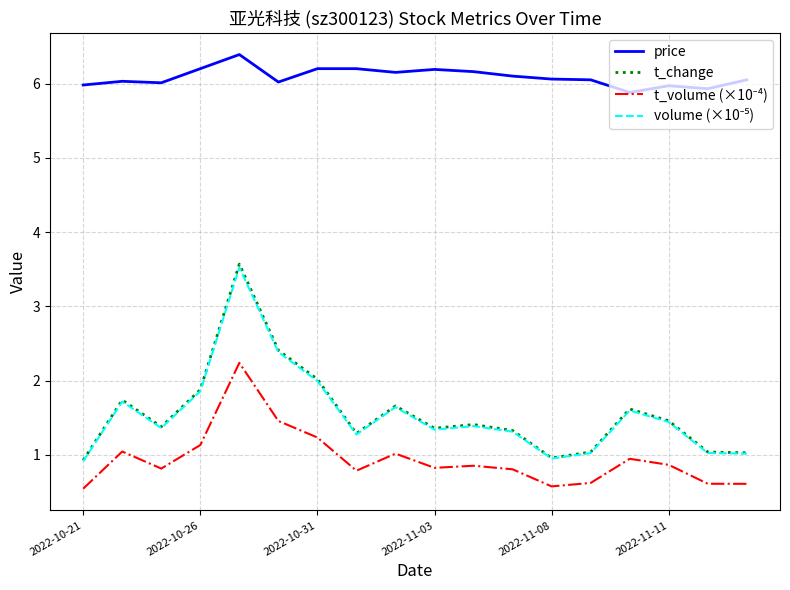

What is the highest value of the t_change series?

3.6